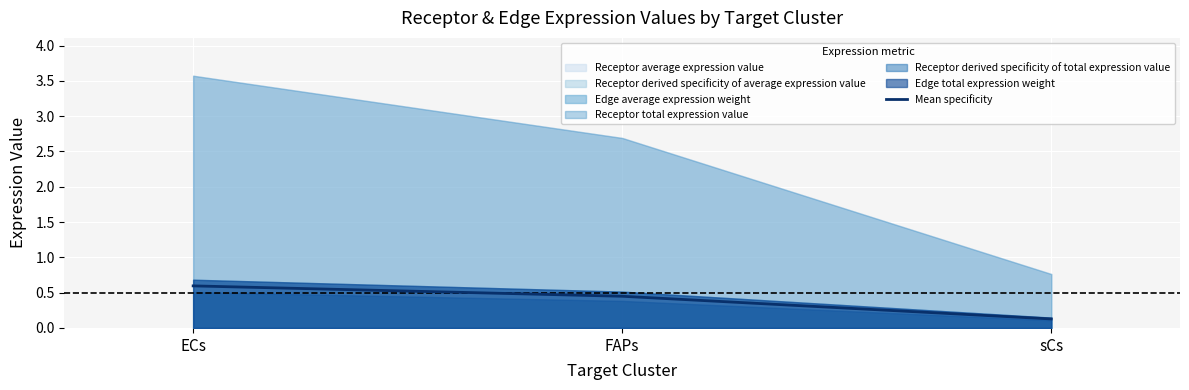

Is it true that the value at ECs is 0.3?

False